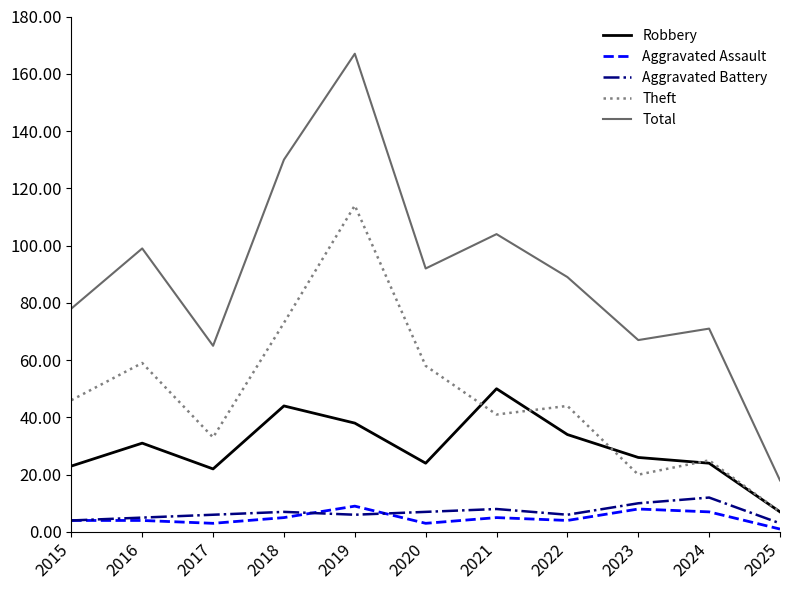

Which series has the largest total across all categories?

Total